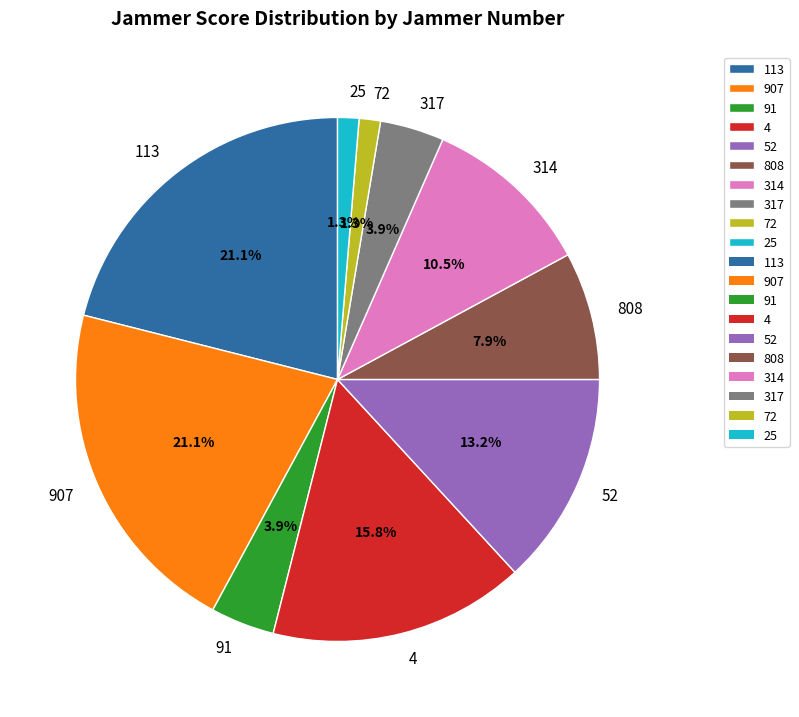

Count the number of slices in the pie.

10